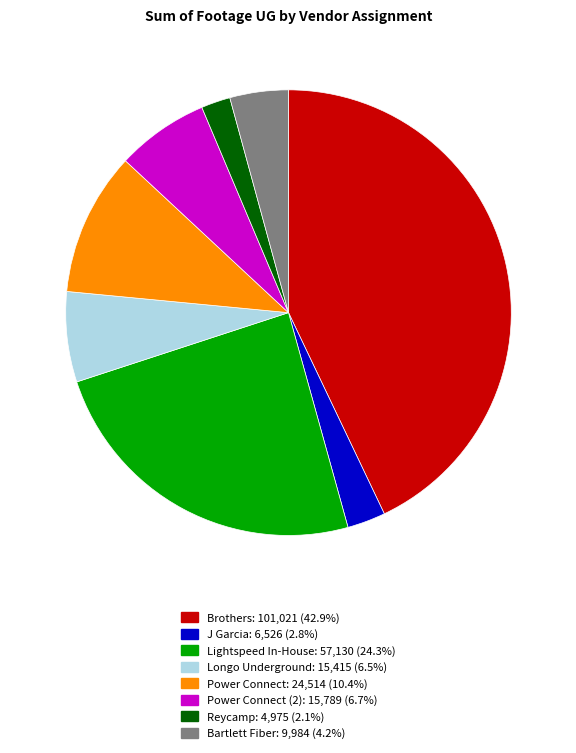

Is there any slice that represents more than half of the pie?

No